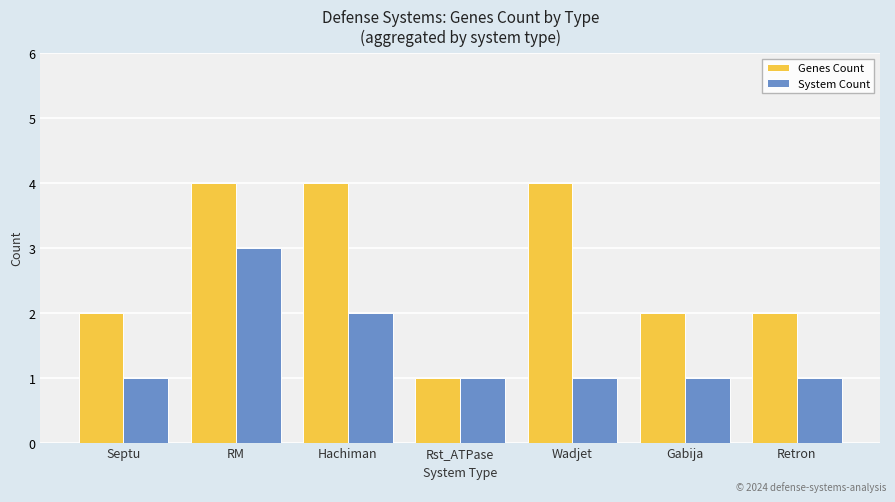

What are all the series names shown in the legend?

Genes Count, System Count